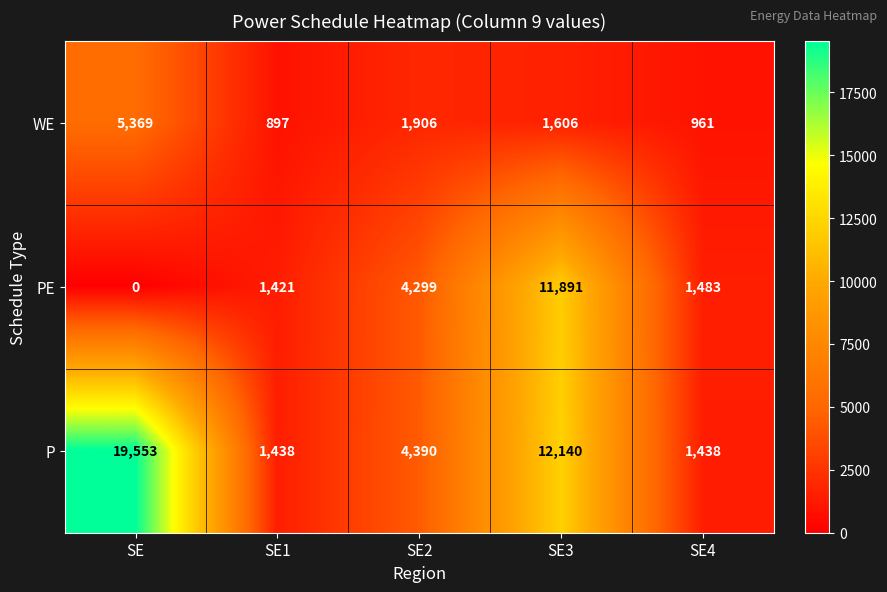

What is the approximate value of WE at SE4, to the nearest 10?

960